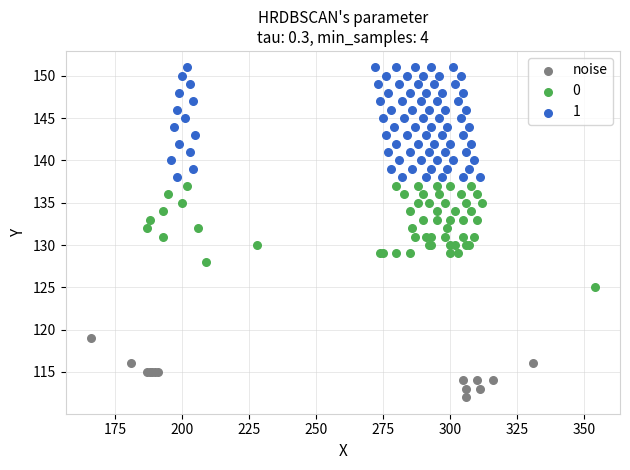

Which series reaches the minimum Y coordinate?

noise